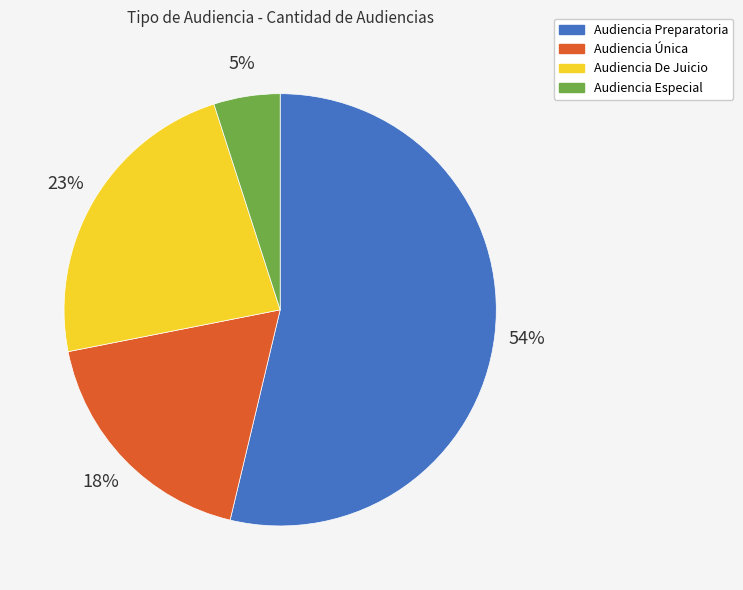

Combined, do Audiencia Preparatoria and Audiencia Única account for over 50%?

Yes